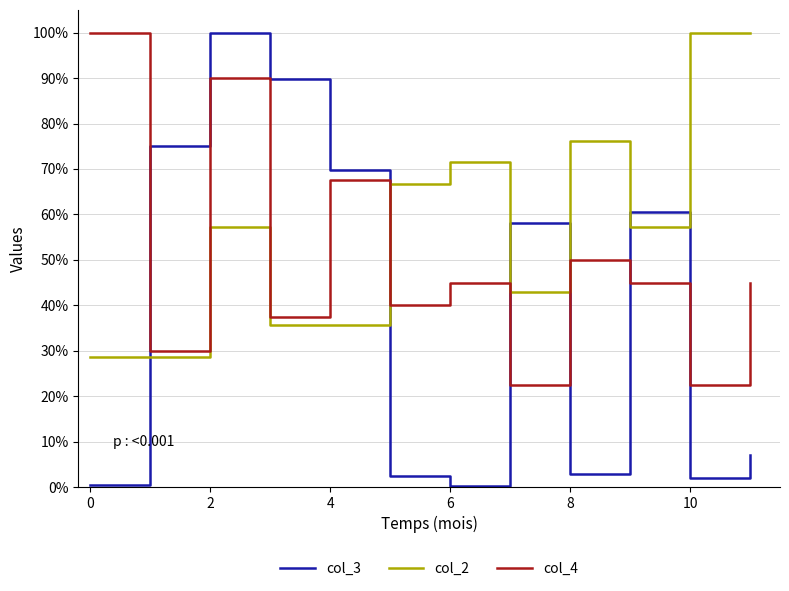

Which series has the largest range (max minus min)?

col_3